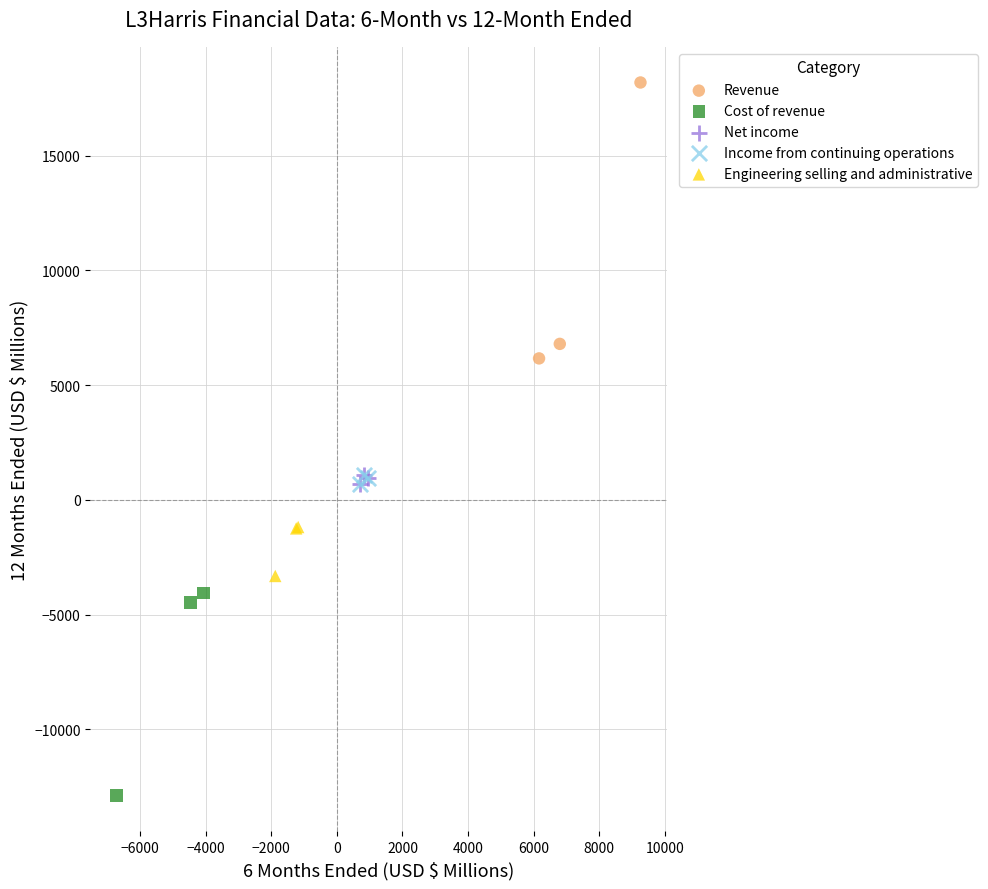

Which series has the widest spread of Y values?

Revenue